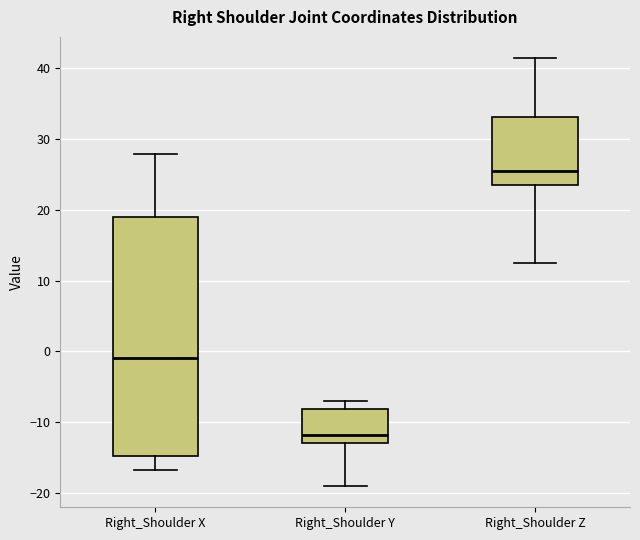

Which box's median line is the highest?

Right_Shoulder Z